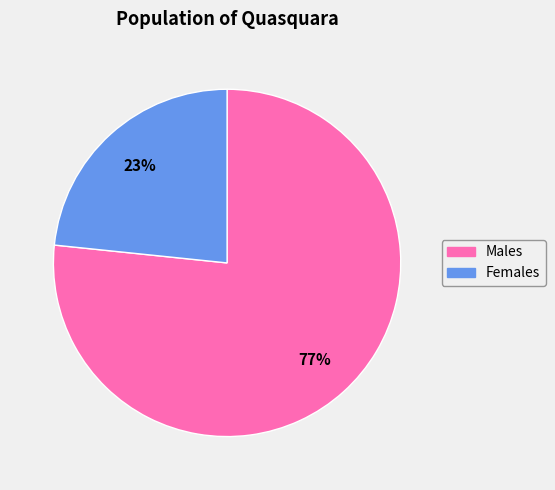

To the nearest percent, what is the average slice percentage?

50%